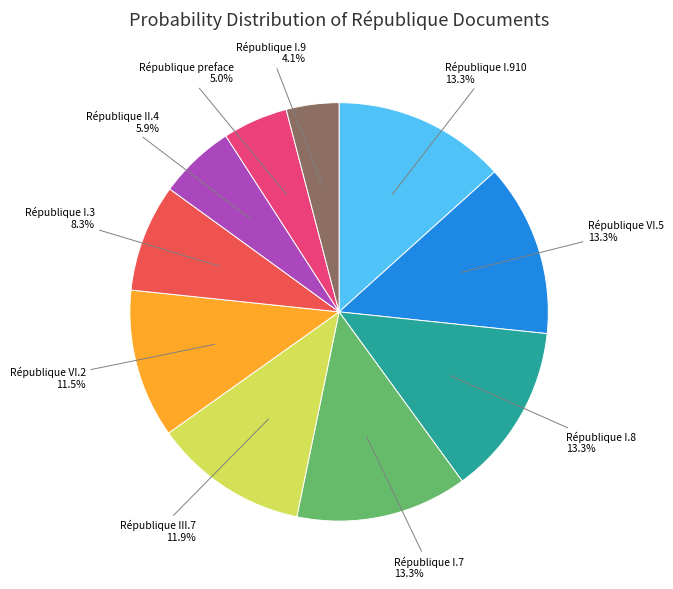

Does any single category account for the majority?

No